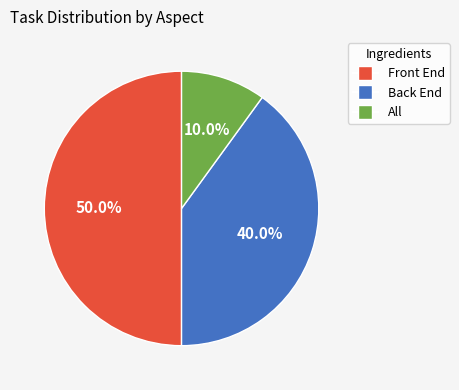

To the nearest percent, what percentage of the pie is Back End?

40%